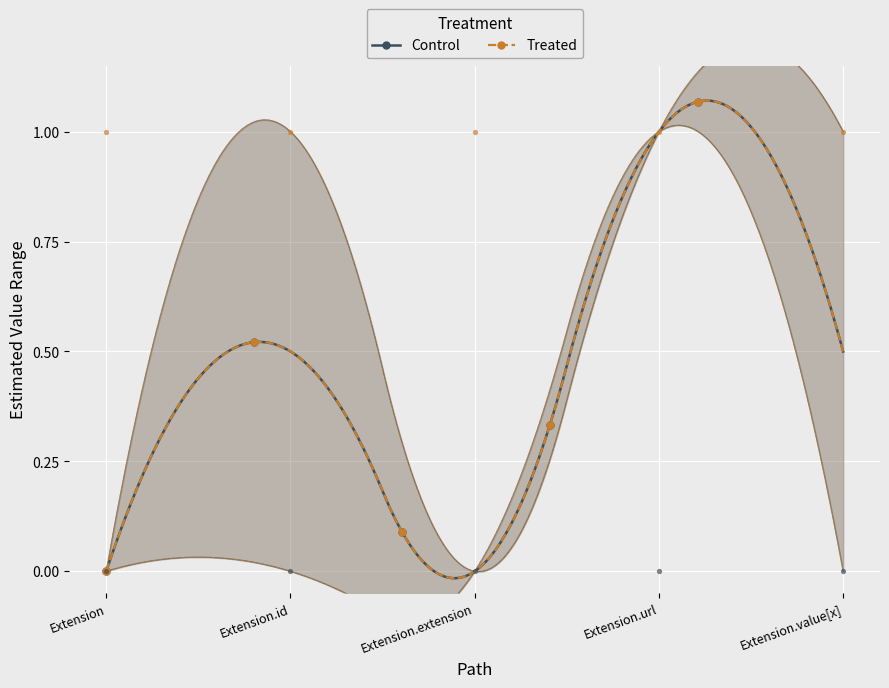

Which series has the largest total across all categories?

Control